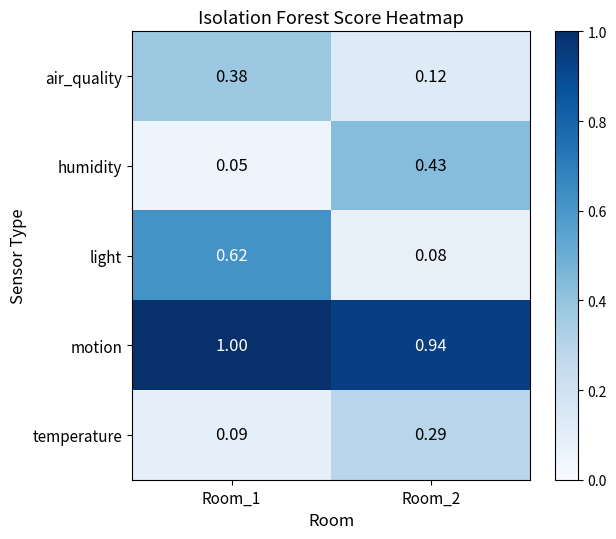

List the series in order of their peak value, highest first.

motion, light, humidity, air_quality, temperature